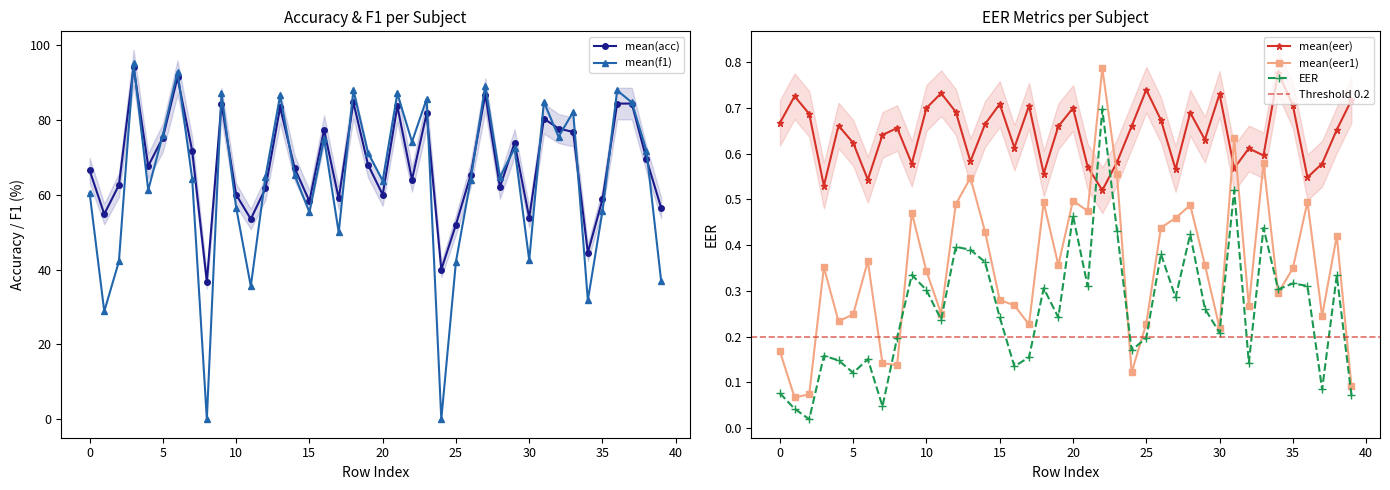

Reading left to right, what are all the values shown in this chart?

EER: 0=0.1	1=0.0	2=0.0	3=0.2	4=0.1	5=0.1	6=0.2	7=0.0	8=0.2	9=0.3	10=0.3	11=0.2	12=0.4	13=0.4	14=0.4	15=0.2	16=0.1	17=0.2	18=0.3	19=0.2	20=0.5	21=0.3	22=0.7	23=0.4	24=0.2	25=0.2	26=0.4	27=0.3	28=0.4	29=0.3	30=0.2	31=0.5	32=0.1	33=0.4	34=0.3	35=0.3	36=0.3	37=0.1	38=0.3	39=0.1
mean(eer1): 0=0.2	1=0.1	2=0.1	3=0.4	4=0.2	5=0.2	6=0.4	7=0.1	8=0.1	9=0.5	10=0.3	11=0.3	12=0.5	13=0.5	14=0.4	15=0.3	16=0.3	17=0.2	18=0.5	19=0.4	20=0.5	21=0.5	22=0.8	23=0.6	24=0.1	25=0.2	26=0.4	27=0.5	28=0.5	29=0.4	30=0.2	31=0.6	32=0.3	33=0.6	34=0.3	35=0.3	36=0.5	37=0.2	38=0.4	39=0.1
mean(eer): 0=0.7	1=0.7	2=0.7	3=0.5	4=0.7	5=0.6	6=0.5	7=0.6	8=0.7	9=0.6	10=0.7	11=0.7	12=0.7	13=0.6	14=0.7	15=0.7	16=0.6	17=0.7	18=0.6	19=0.7	20=0.7	21=0.6	22=0.5	23=0.6	24=0.7	25=0.7	26=0.7	27=0.6	28=0.7	29=0.6	30=0.7	31=0.6	32=0.6	33=0.6	34=0.8	35=0.7	36=0.5	37=0.6	38=0.7	39=0.7
mean(f1): 0=60.5	1=28.8	2=42.2	3=95.1	4=61.2	5=76.0	6=92.9	7=64.3	8=0.0	9=87.1	10=56.6	11=35.6	12=64.7	13=86.5	14=65.1	15=55.3	16=75.0	17=49.9	18=87.9	19=71.2	20=63.8	21=87.0	22=74.1	23=85.6	24=0.0	25=42.1	26=63.9	27=89.1	28=64.7	29=72.4	30=42.5	31=84.8	32=75.5	33=82.1	34=31.8	35=55.6	36=87.9	37=84.6	38=71.7	39=37.0
mean(acc): 0=66.5	1=54.8	2=62.5	3=94.0	4=67.7	5=75.2	6=91.3	7=71.8	8=36.8	9=84.3	10=60.0	11=53.5	12=61.7	13=83.3	14=67.0	15=58.2	16=77.3	17=59.0	18=84.7	19=68.0	20=60.0	21=83.7	22=64.0	23=81.8	24=40.0	25=52.0	26=65.2	27=86.8	28=62.0	29=73.8	30=53.8	31=80.3	32=77.7	33=76.8	34=44.5	35=58.8	36=84.3	37=84.3	38=69.5	39=56.5